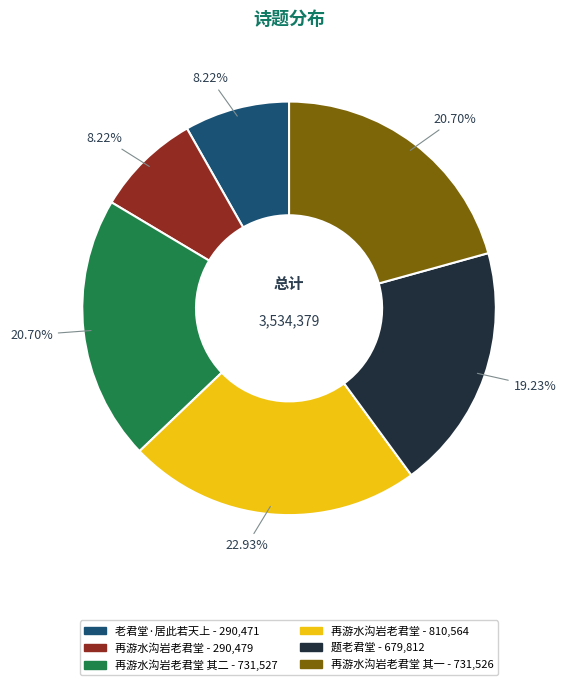

Does any single category account for the majority?

No